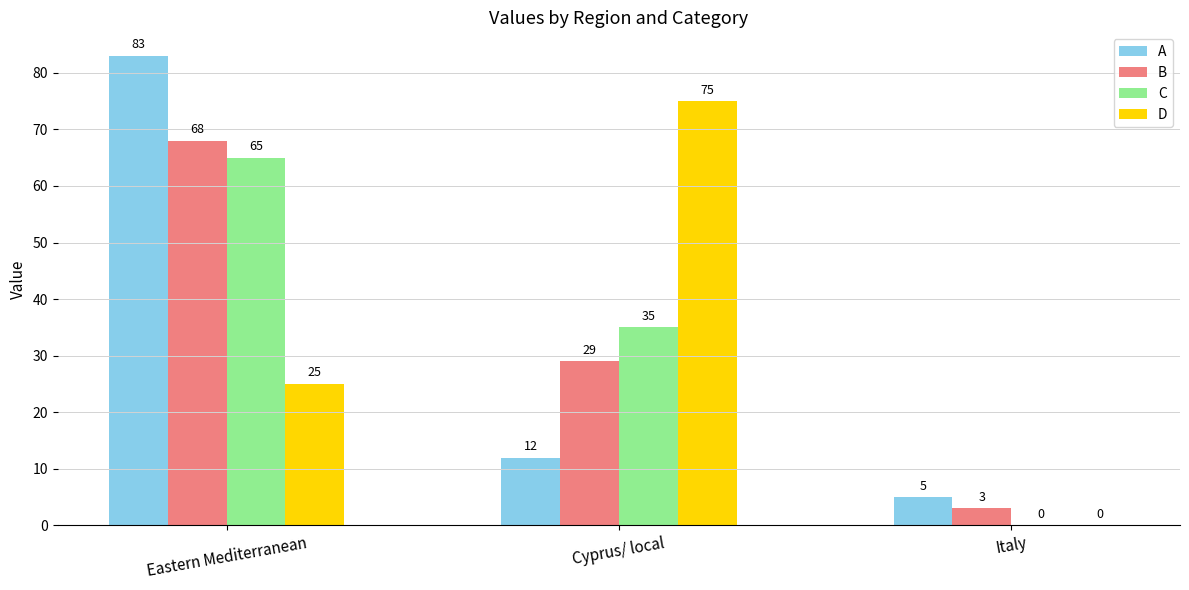

Reading left to right, extract all data points from this chart.

A: 83	12	5
B: 68	29	3
C: 65	35	0
D: 25	75	0